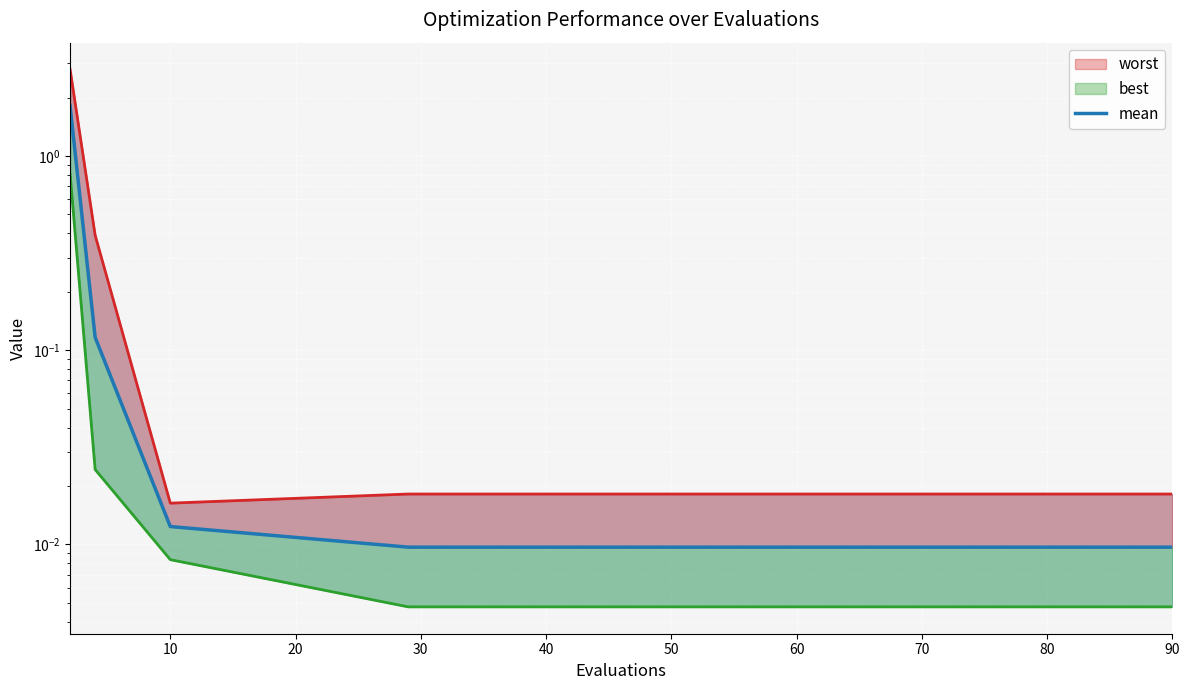

Is the value of mean at 20 greater than the value of worst at 90?

No